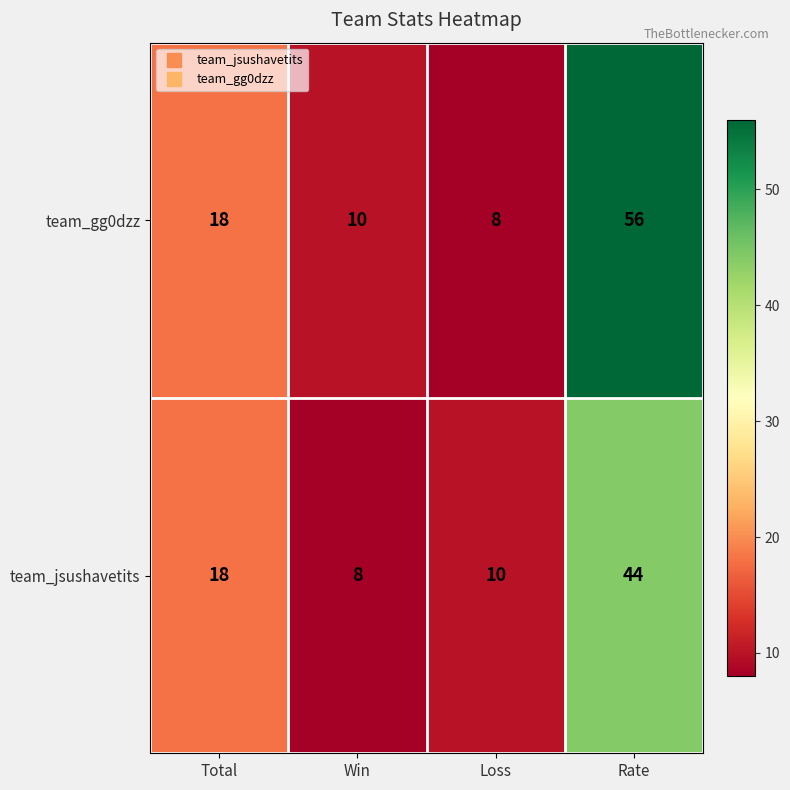

Which series has the largest range (max minus min)?

team_gg0dzz